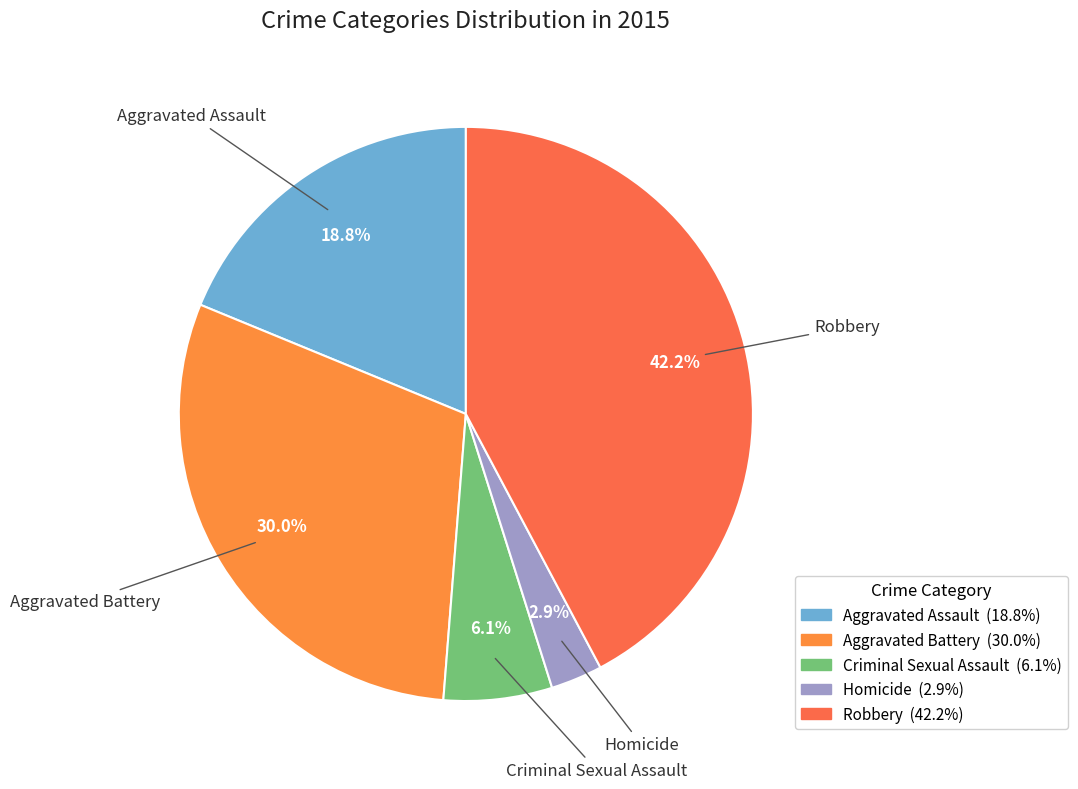

To the nearest percent, what is the average slice percentage?

20%